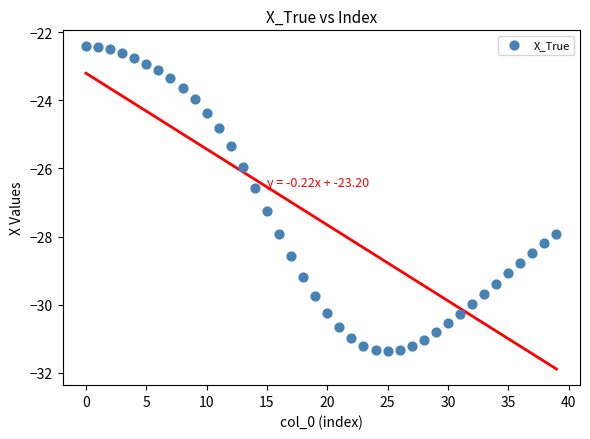

What is the range of Y values (max minus min)?

9.0